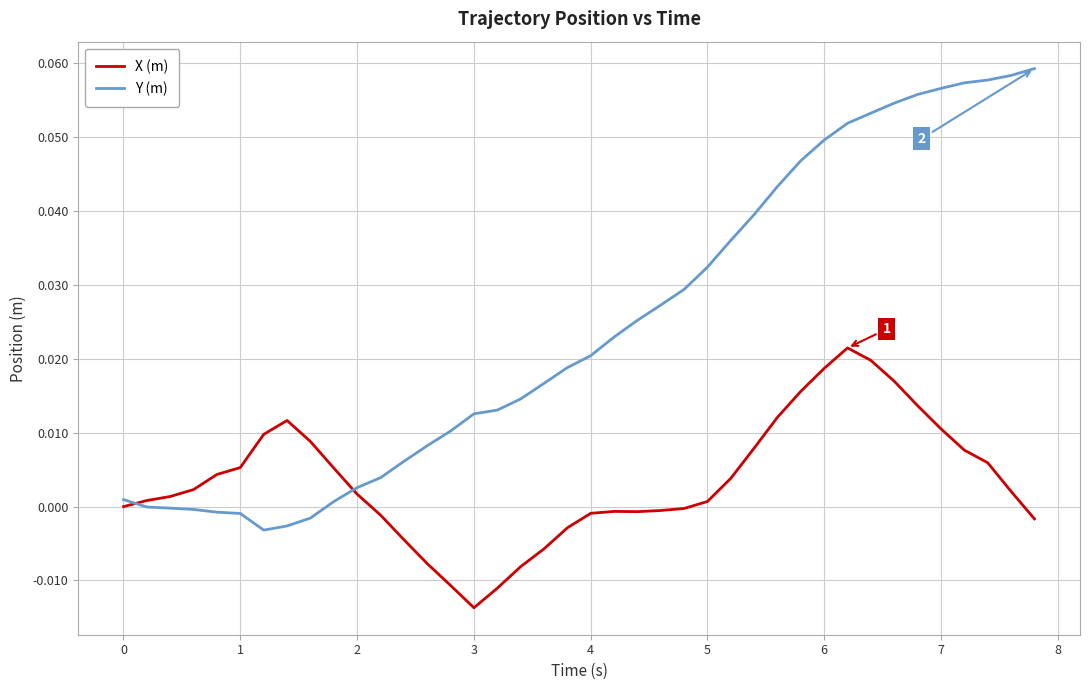

Which series has the largest total across all categories?

Y (m)